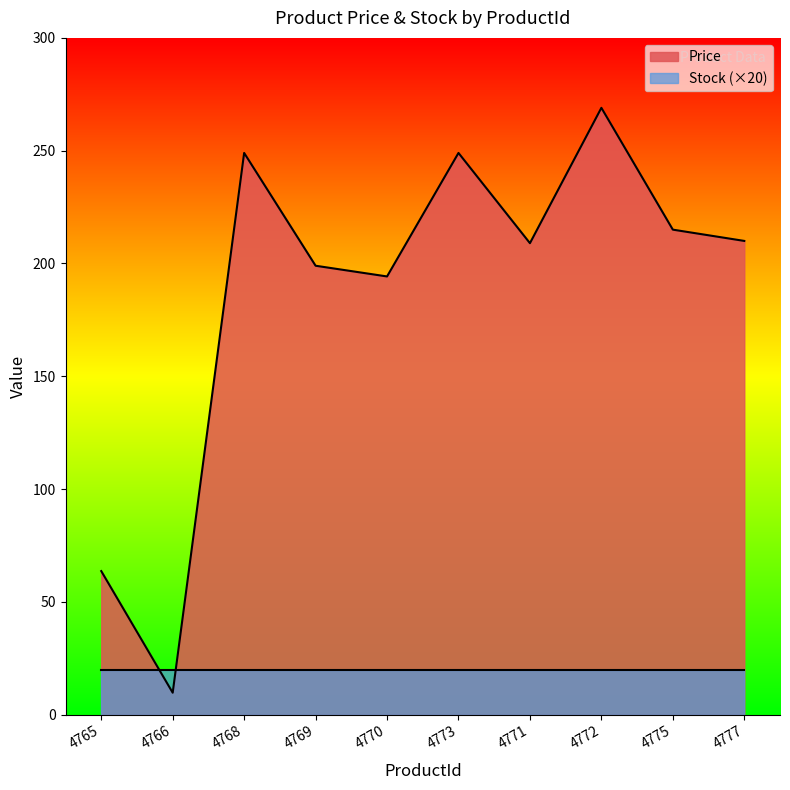

What is the average value?

186.8